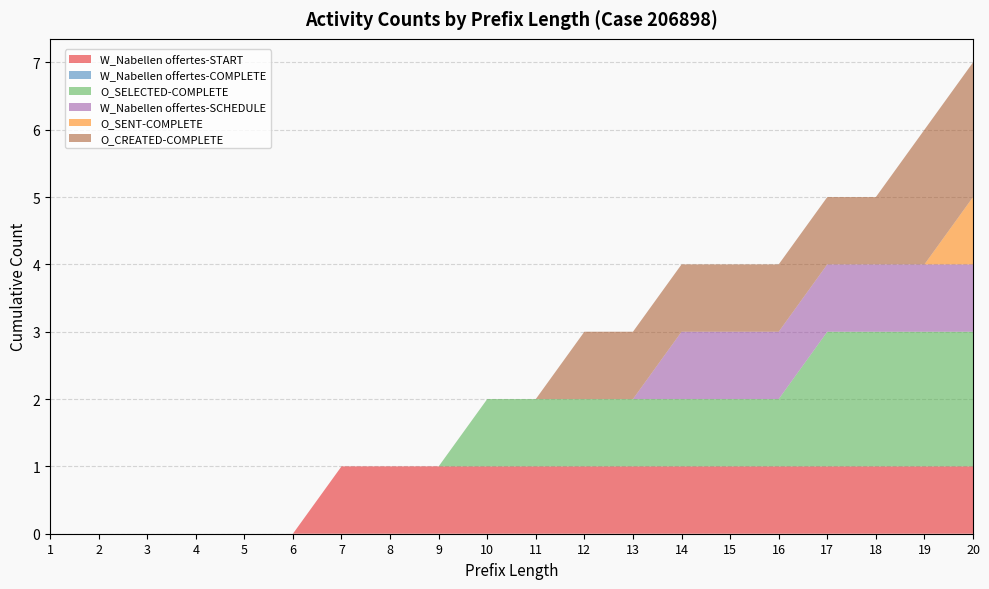

Reading left to right, what are all the values shown in this chart?

W_Nabellen offertes-START: 0	0	0	0	0	0	1	1	1	1	1	1	1	1	1	1	1	1	1	1
W_Nabellen offertes-COMPLETE: 0	0	0	0	0	0	0	0	0	0	0	0	0	0	0	0	0	0	0	0
O_SELECTED-COMPLETE: 0	0	0	0	0	0	0	0	0	1	1	1	1	1	1	1	2	2	2	2
W_Nabellen offertes-SCHEDULE: 0	0	0	0	0	0	0	0	0	0	0	0	0	1	1	1	1	1	1	1
O_SENT-COMPLETE: 0	0	0	0	0	0	0	0	0	0	0	0	0	0	0	0	0	0	0	1
O_CREATED-COMPLETE: 0	0	0	0	0	0	0	0	0	0	0	1	1	1	1	1	1	1	2	2